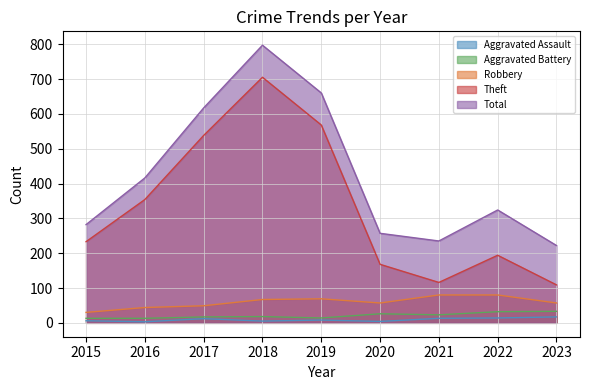

How many series are shown in this chart?

5